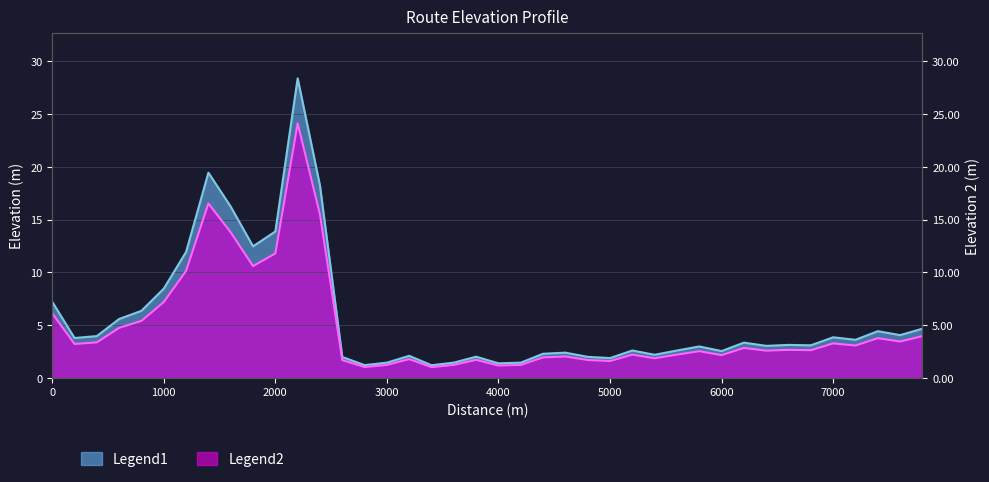

How many interior local valleys (lower than both neighbors) does the data have?

12